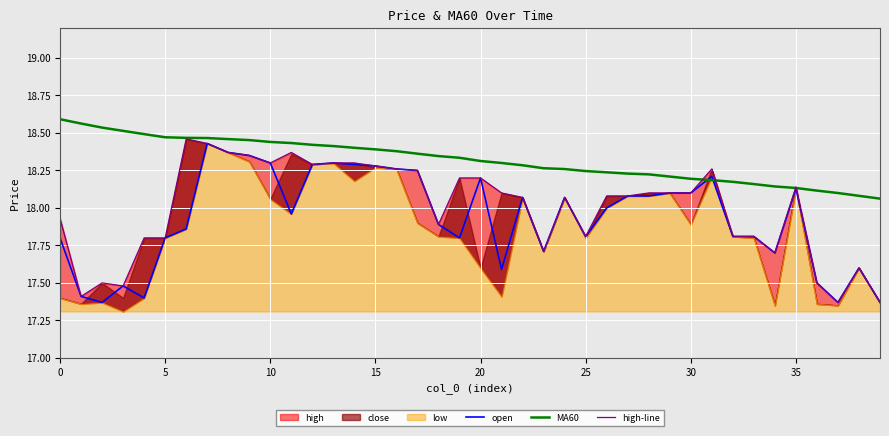

True or false: open and high-line cross at least once.

False